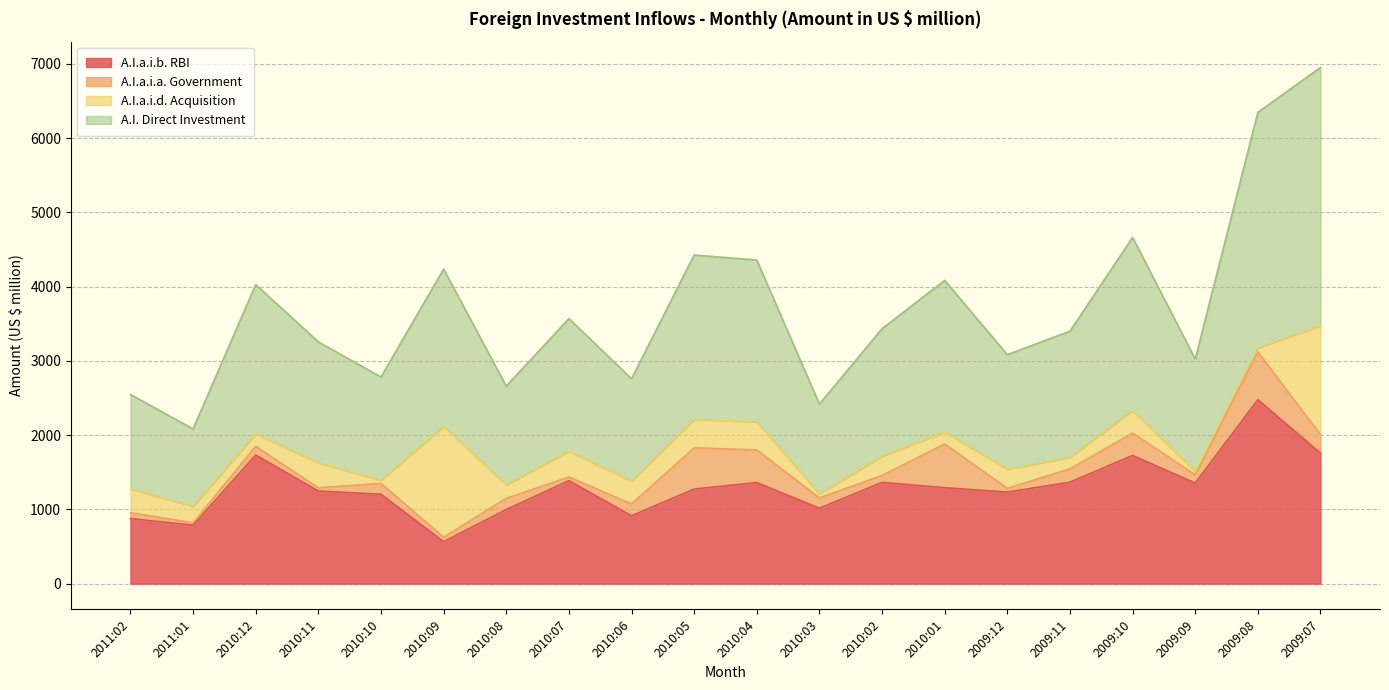

At which category does the chart reach its peak across all series?

2009:07